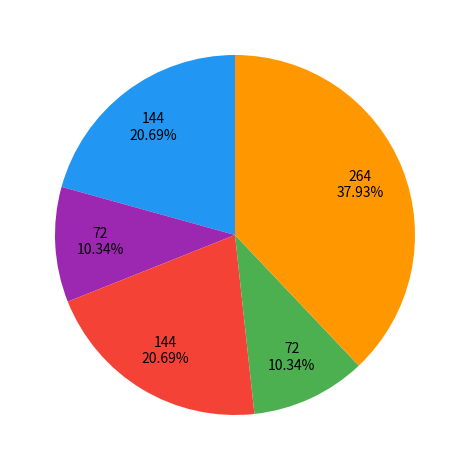

Does any single category account for the majority?

No